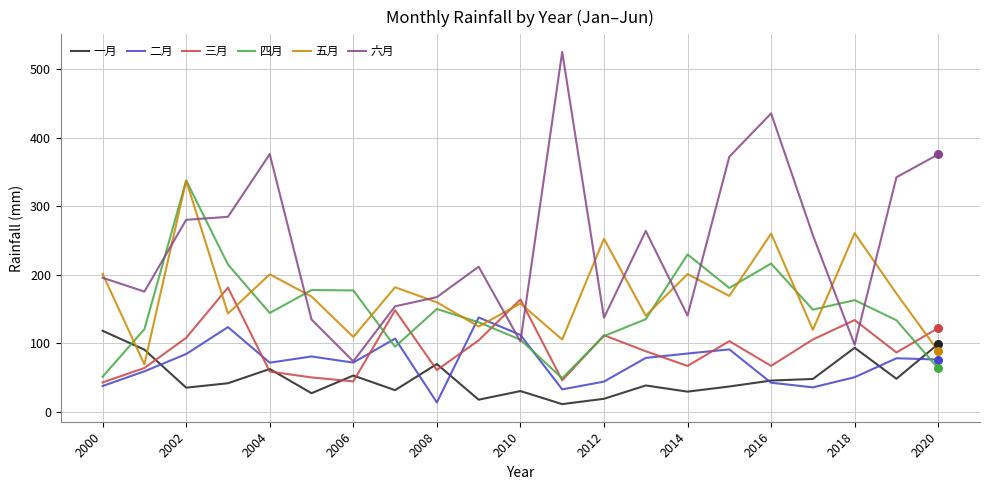

Which series has the largest total across all categories?

六月